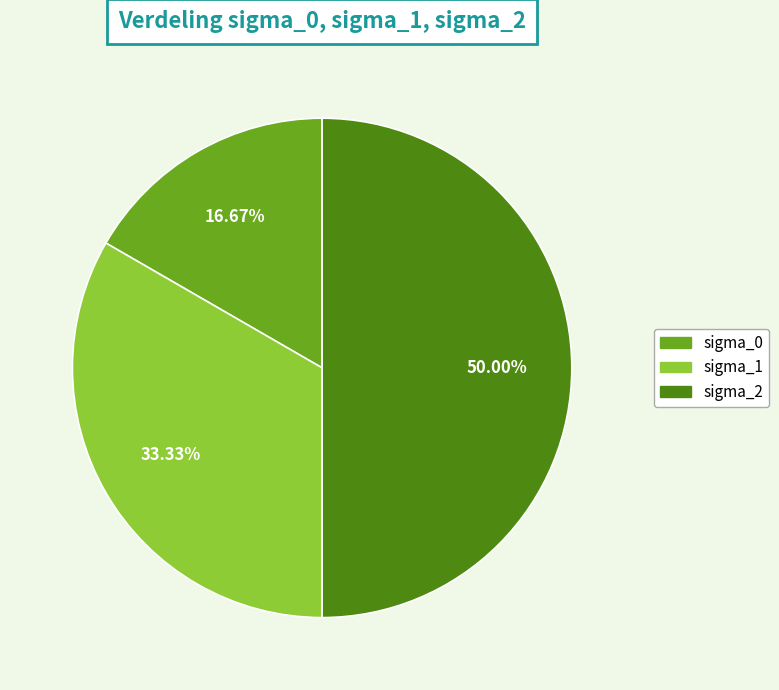

Which has a higher value, sigma_2 or sigma_1?

sigma_2